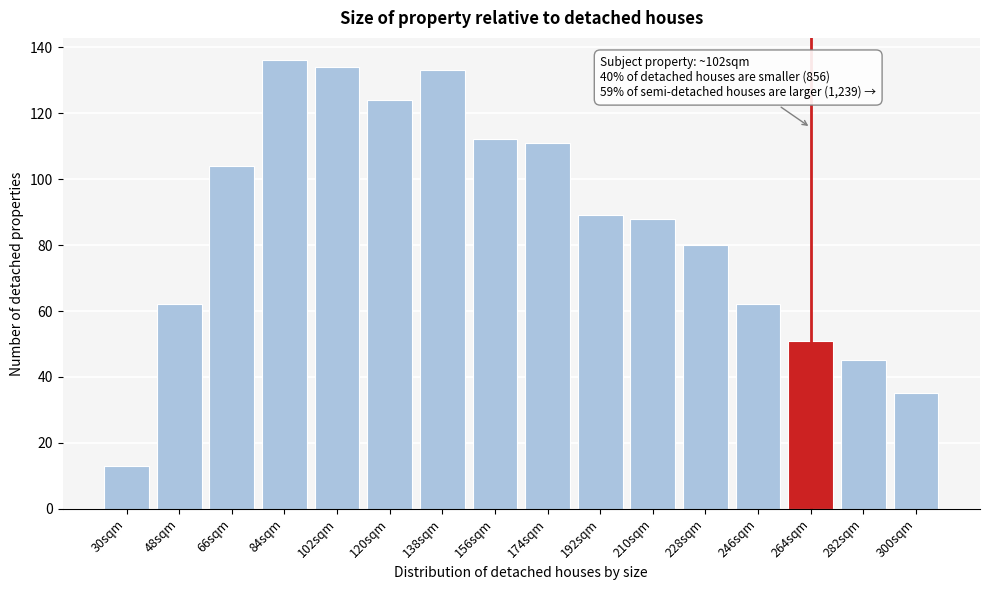

Reading right to left, transcribe all the data shown in this chart.

35	45	51	62	80	88	89	111	112	133	124	134	136	104	62	13